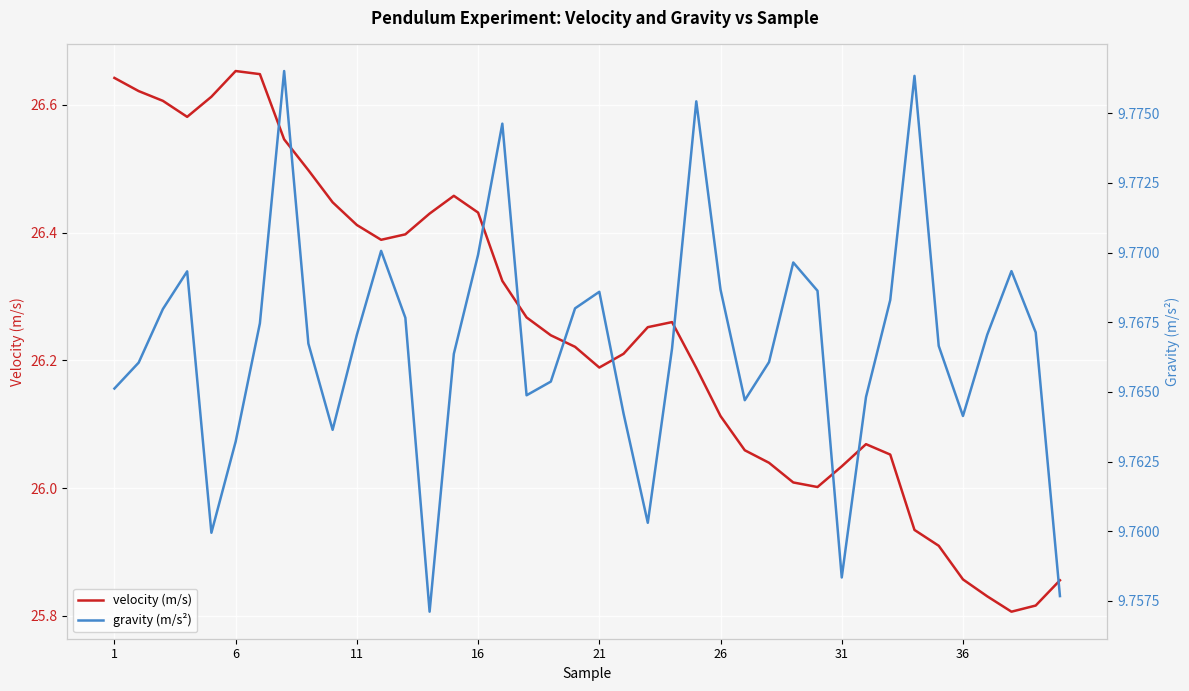

List the series in order of their peak value, lowest first.

gravity (m/s²), velocity (m/s)